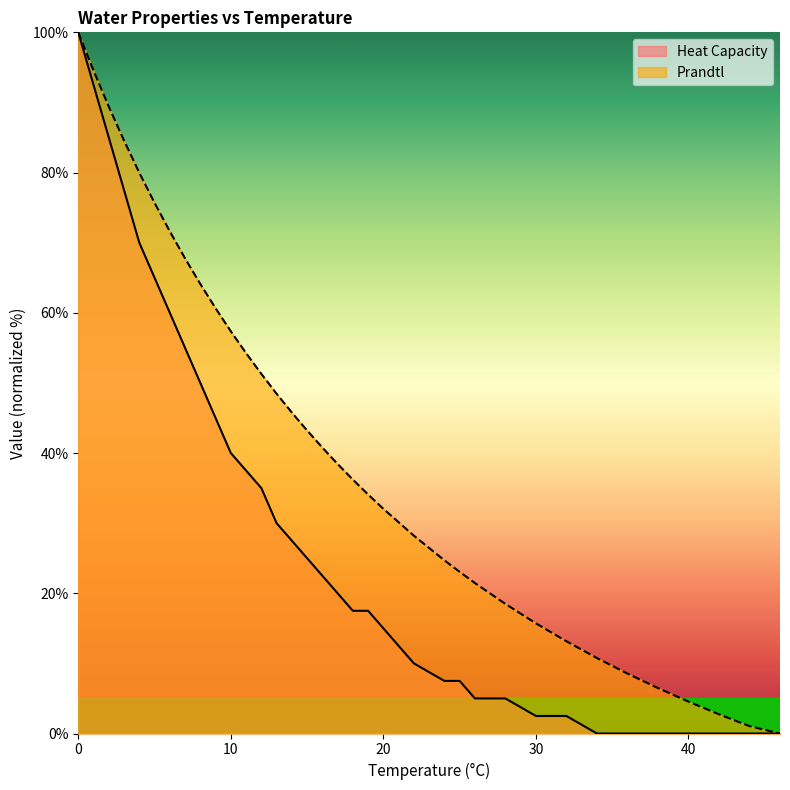

What is the average value of the Prandtl series?

41.4